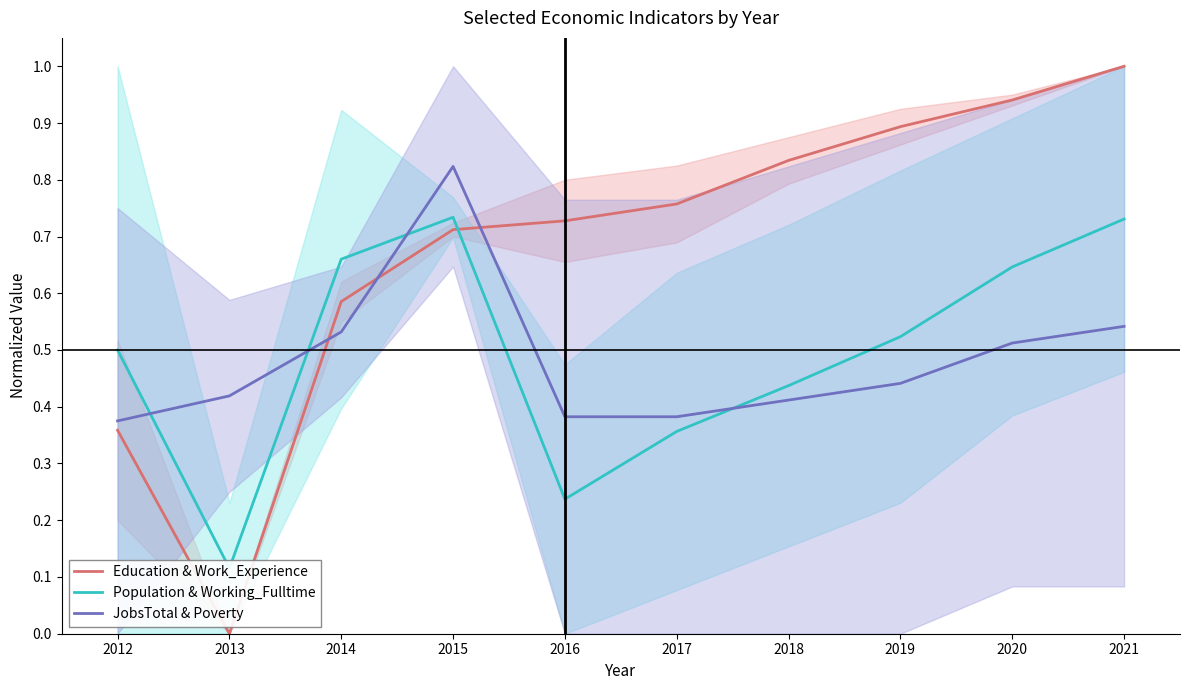

True or false: JobsTotal & Poverty and Population & Working_Fulltime intersect in this chart.

True